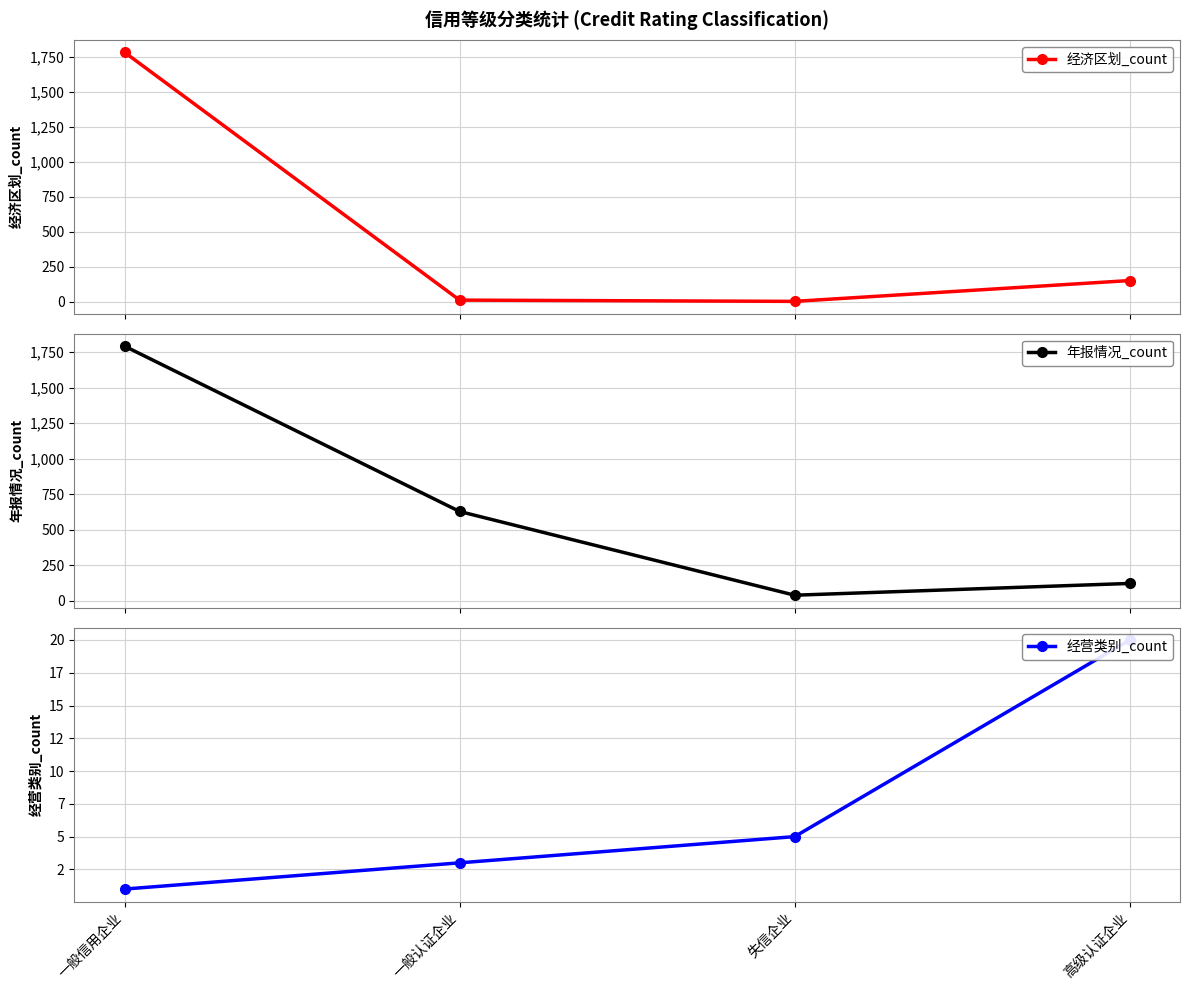

What value does the 经营类别_count series have at 高级认证企业, to the nearest 10?

20